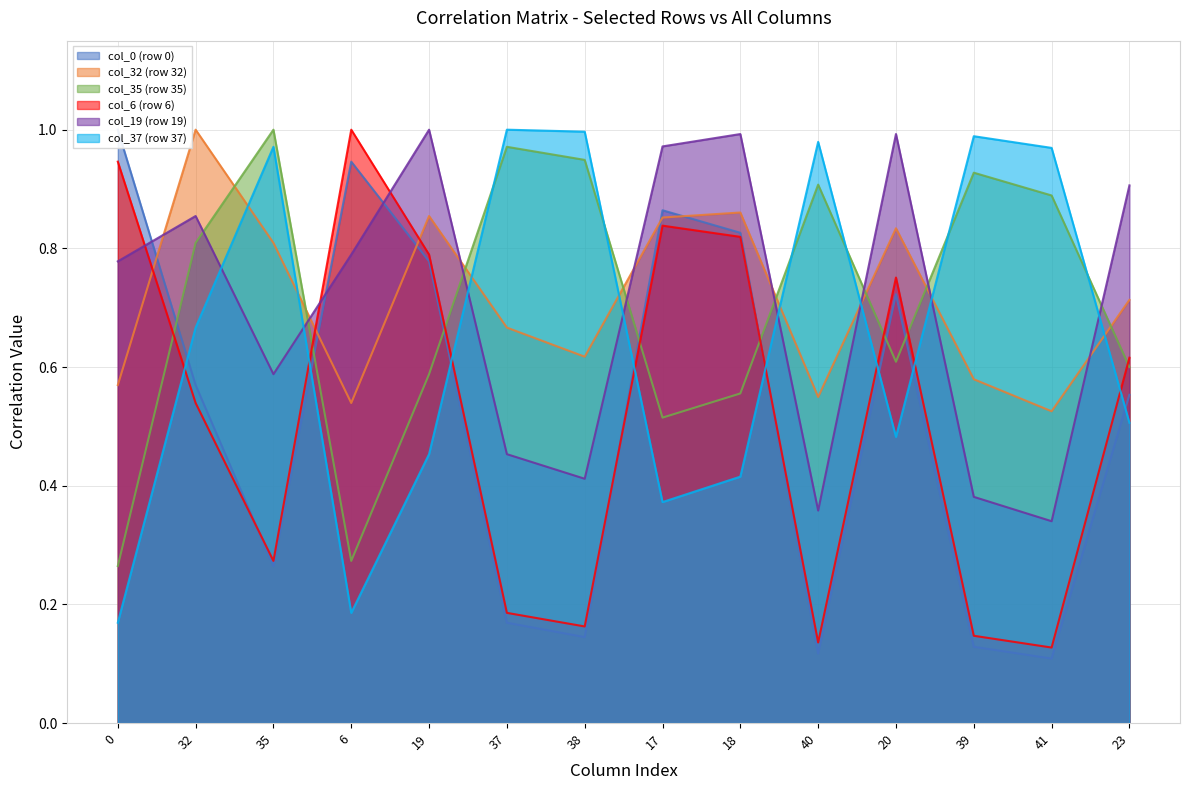

True or false: col_32 (row 32) has more than 0 interior local peaks.

True